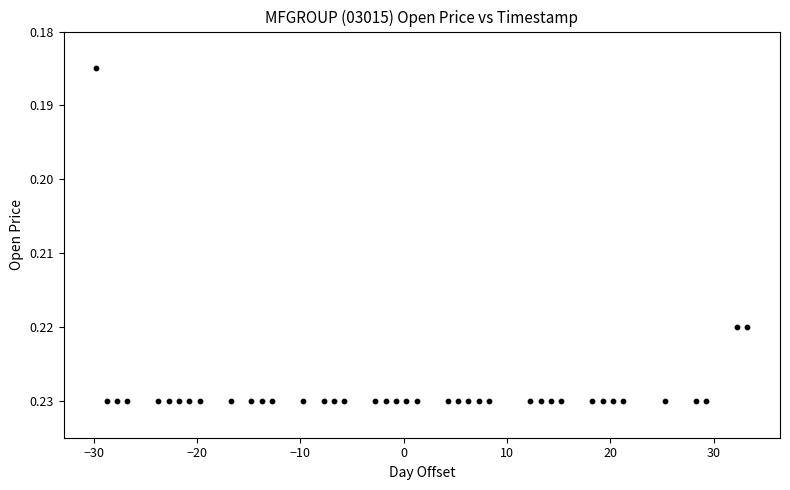

What is the range of X values (max minus min)?

63.0